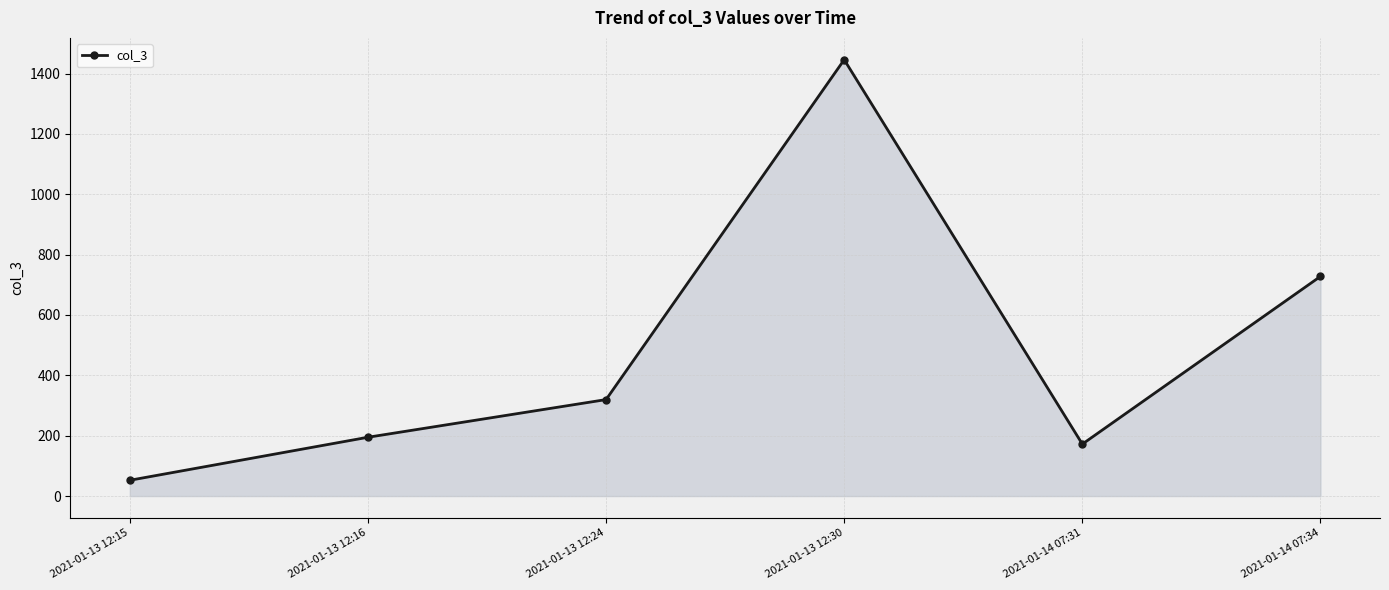

What is the value of the 4th point from the left?

1445.8